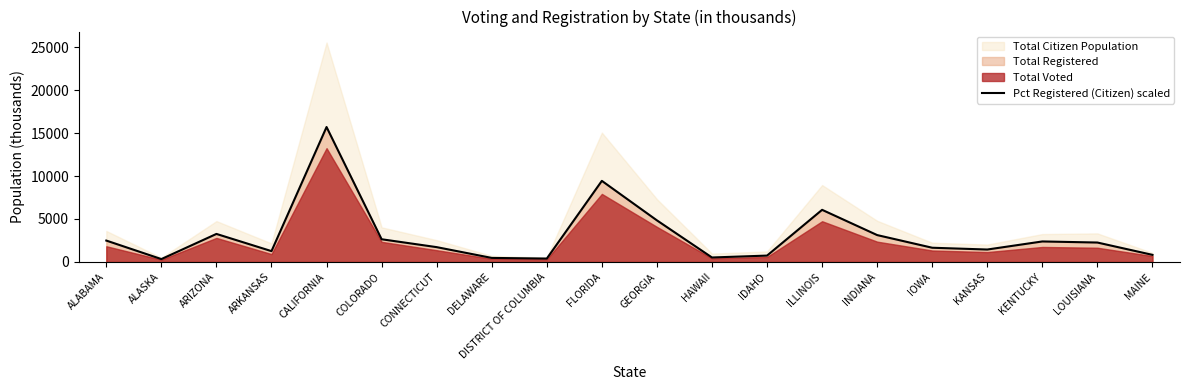

Where does the data first go above 2261?

ALABAMA